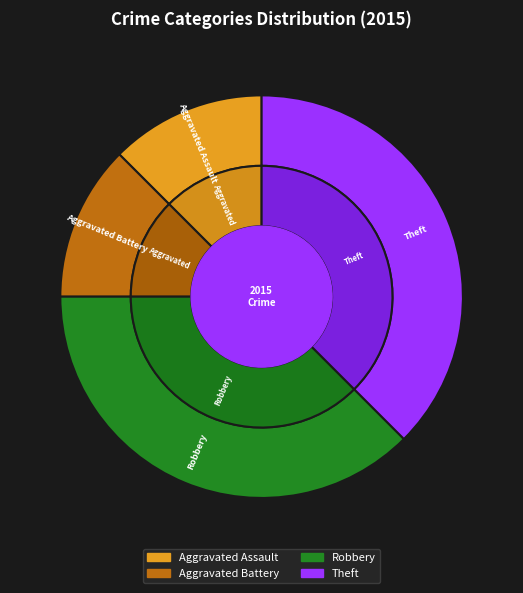

What is the total percentage of Robbery and Theft?

75.0%